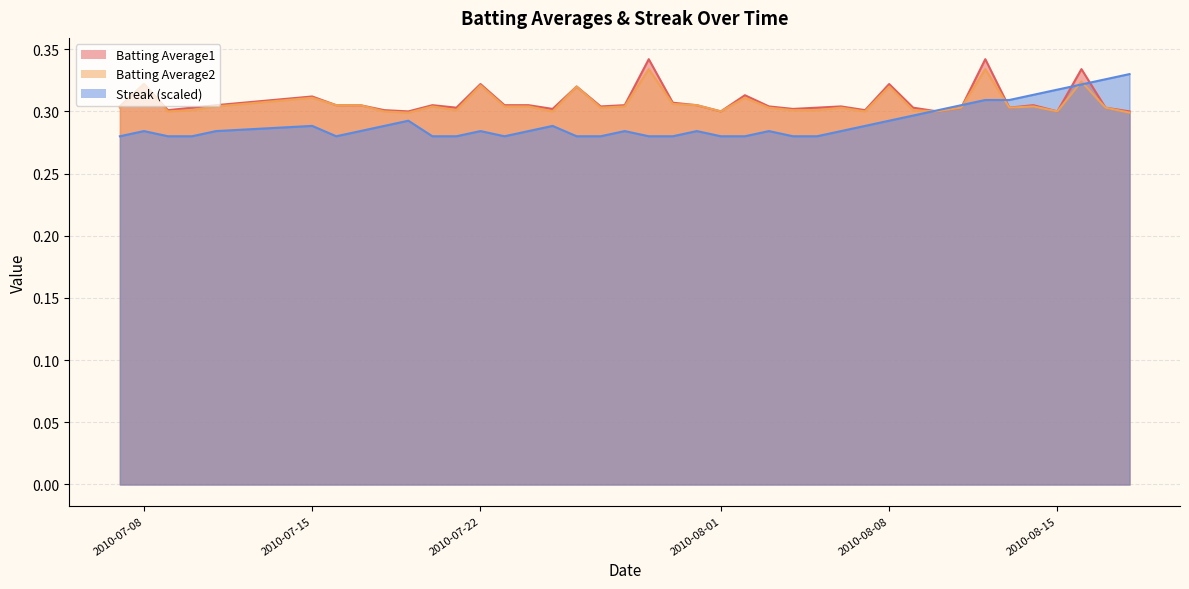

Which series has the largest total across all categories?

Batting Average1